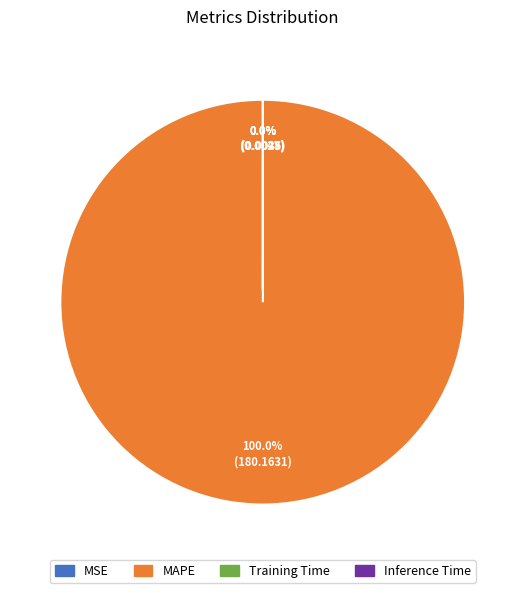

What is the total percentage of MAPE and Training Time?

100.0%